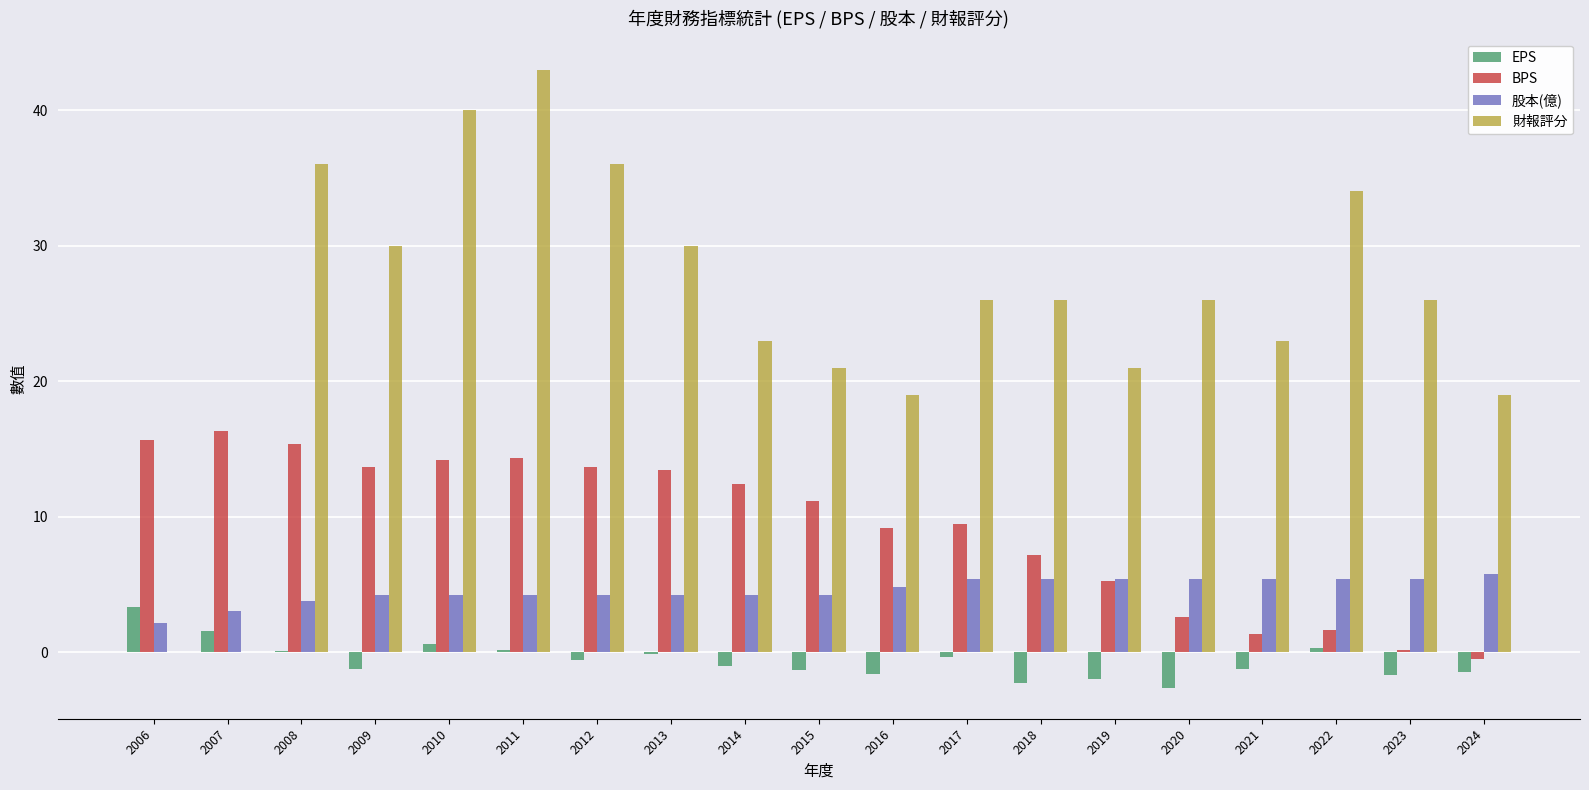

What is the highest value of the 股本(億) series?

5.8